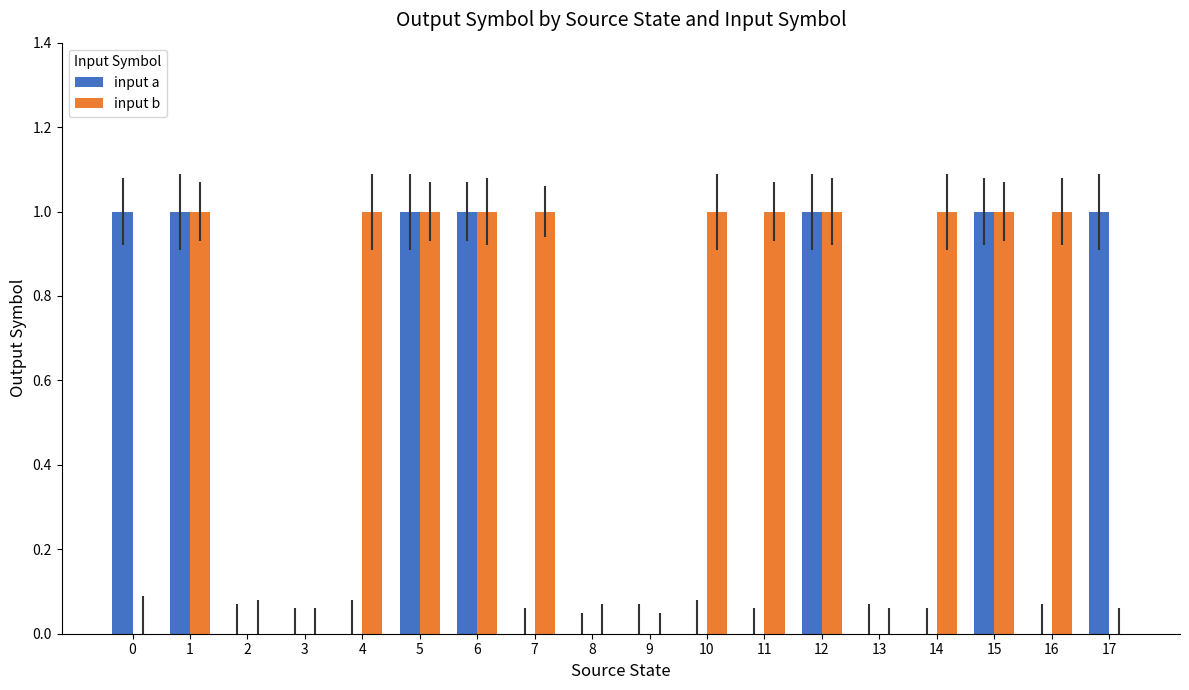

Reading left to right, list all the values displayed in this chart.

input a: 0=1	1=1	2=0	3=0	4=0	5=1	6=1	7=0	8=0	9=0	10=0	11=0	12=1	13=0	14=0	15=1	16=0	17=1
input b: 0=0	1=1	2=0	3=0	4=1	5=1	6=1	7=1	8=0	9=0	10=1	11=1	12=1	13=0	14=1	15=1	16=1	17=0